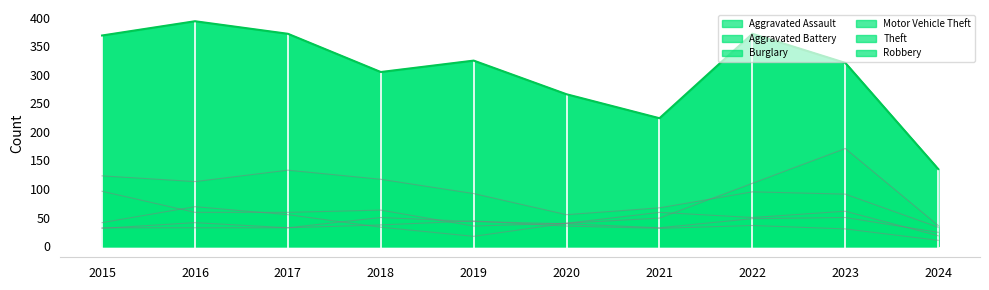

What is the total value across all series at 2024?

256